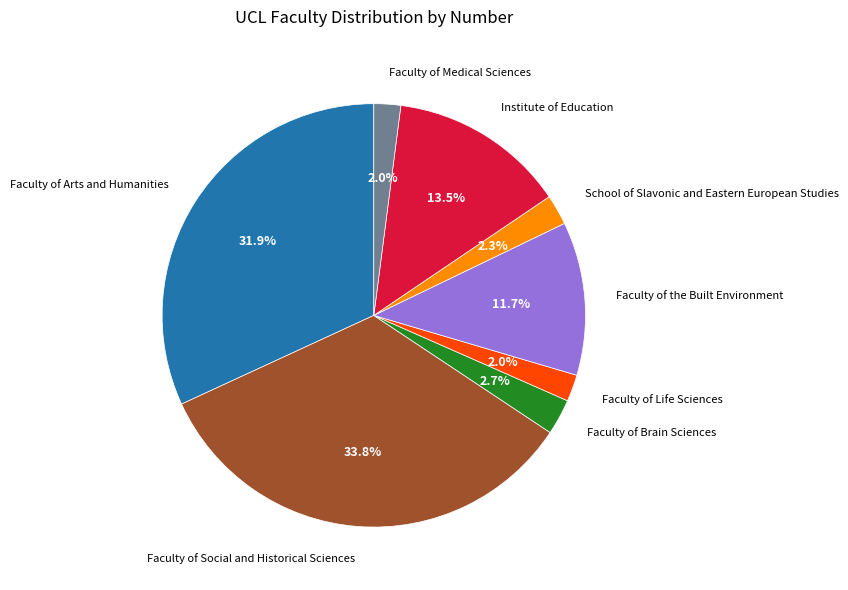

To the nearest percent, what is the difference between the largest and smallest slice percentages?

32%